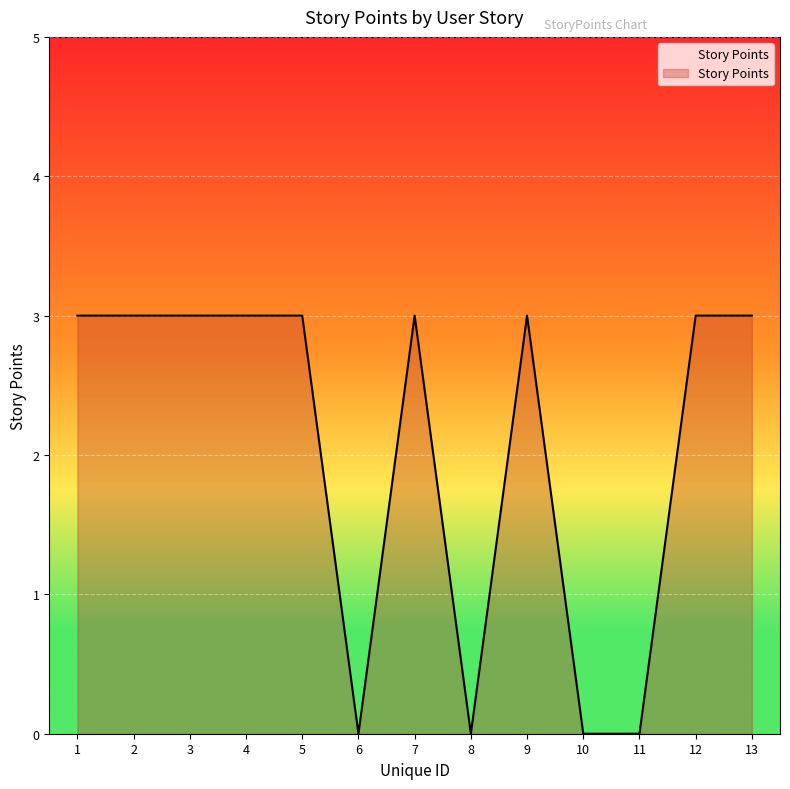

Read the value at 4.

3